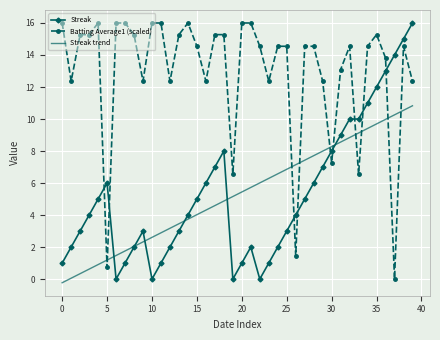

What is the greatest value displayed?

16.0